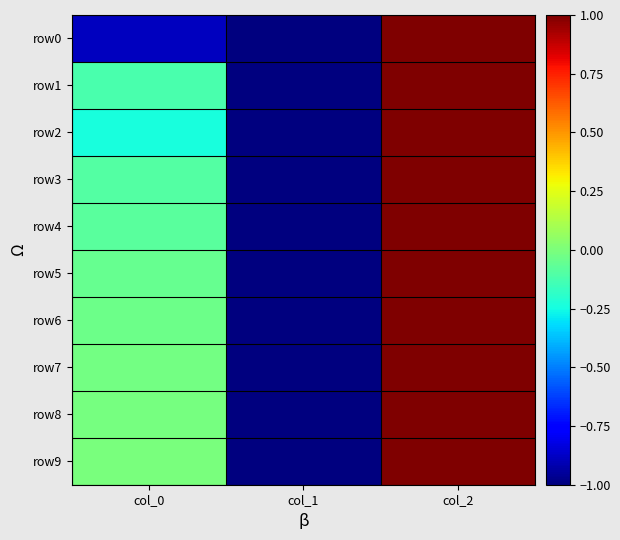

At col_1, list the series in order from smallest to largest.

row0, row1, row2, row3, row4, row5, row6, row7, row8, row9